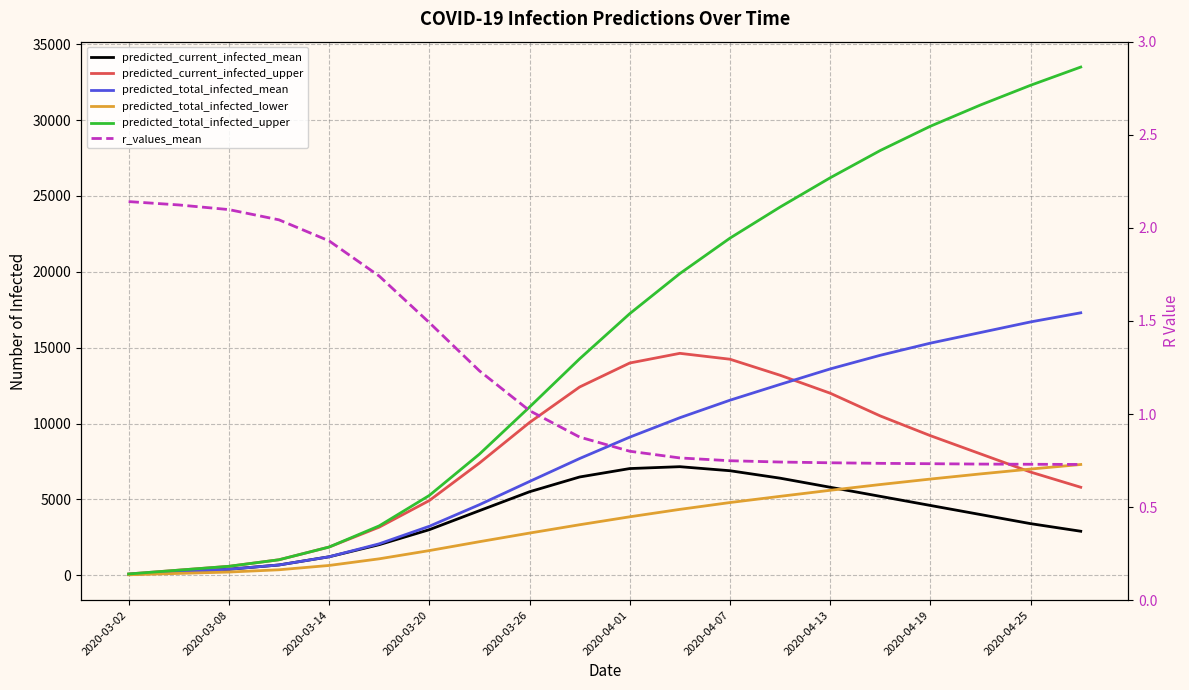

True or false: predicted_total_infected_mean has more than 1 interior local peaks.

False